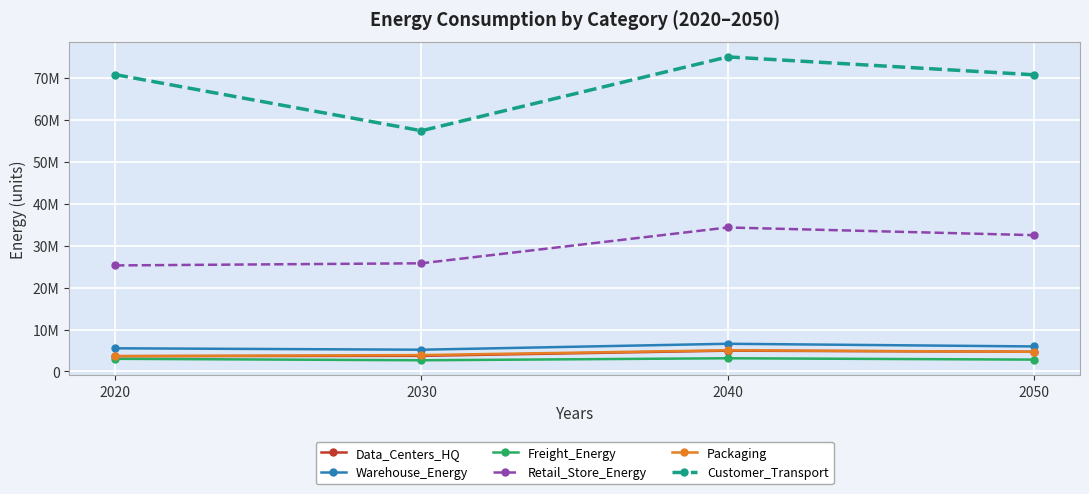

Reading right to left, what are all the values shown in this chart?

Data_Centers_HQ: 4703937.6	4969517.1	3733307.1	3659750.9
Warehouse_Energy: 5972747.1	6610436.6	5191762.6	5532033.6
Freight_Energy: 2833317.4	3151806.1	2677276.7	3026545.5
Retail_Store_Energy: 32518547.3	34354511.0	25808531.5	25300034.1
Packaging: 4694173.9	5058386.2	3911835.9	3652154.5
Customer_Transport: 70779421.4	75049200.6	57426719.8	70822744.4